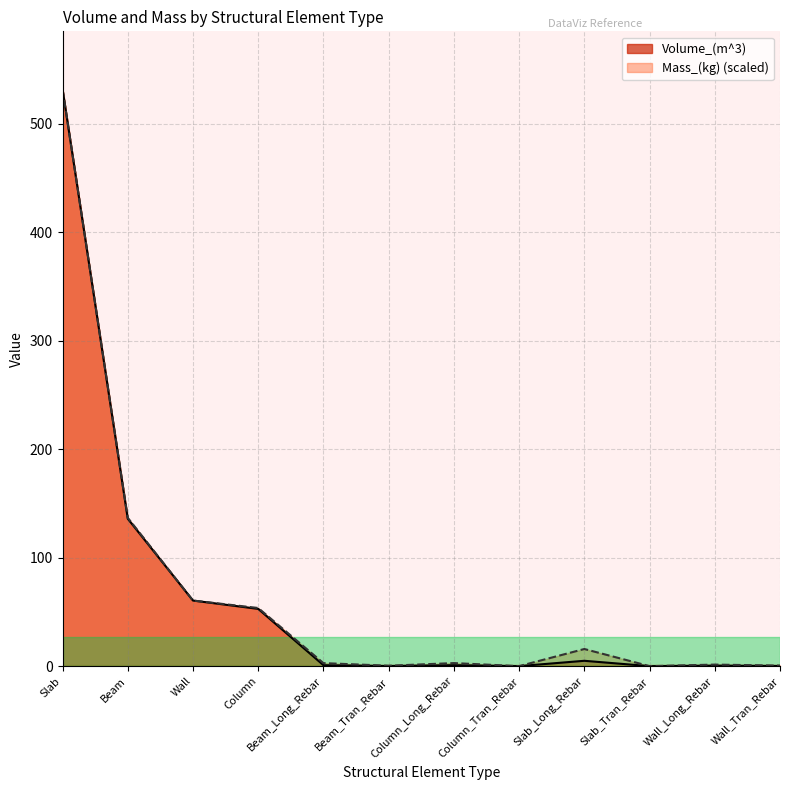

Reading left to right, transcribe all the data shown in this chart.

Volume_(m^3): Slab=532.2	Beam=136.0	Wall=60.5	Column=52.8	Beam_Long_Rebar=0.9	Beam_Tran_Rebar=0.1	Column_Long_Rebar=0.9	Column_Tran_Rebar=0.0	Slab_Long_Rebar=4.9	Slab_Tran_Rebar=0.0	Wall_Long_Rebar=0.4	Wall_Tran_Rebar=0.2
Mass_(kg): Slab=532.2	Beam=136.8	Wall=60.5	Column=53.6	Beam_Long_Rebar=2.8	Beam_Tran_Rebar=0.4	Column_Long_Rebar=2.8	Column_Tran_Rebar=0.0	Slab_Long_Rebar=15.8	Slab_Tran_Rebar=0.0	Wall_Long_Rebar=1.4	Wall_Tran_Rebar=0.5